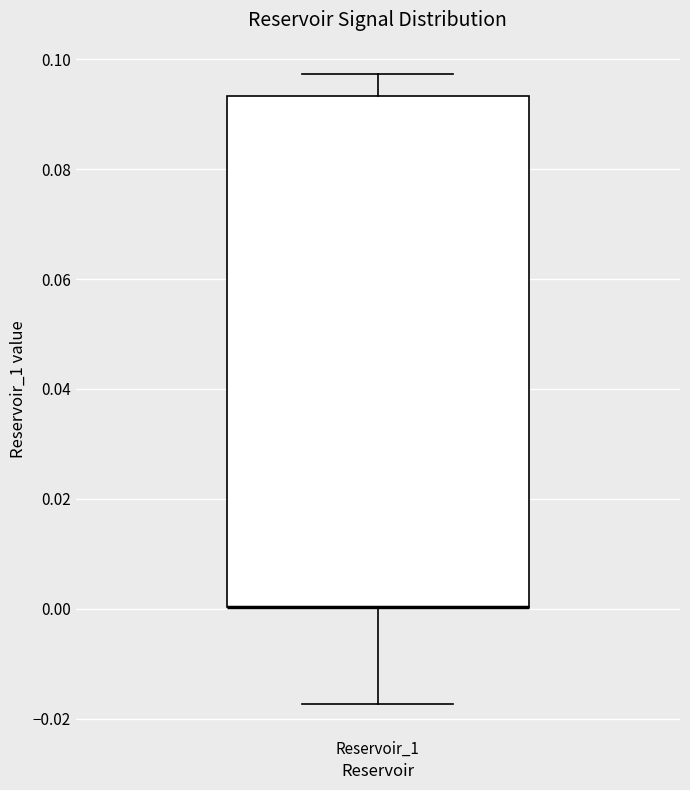

Where is the lower edge of the box for Reservoir_1 on the y-axis? The values are not printed on the chart, so give them approximately, as read against the axis.

0.000